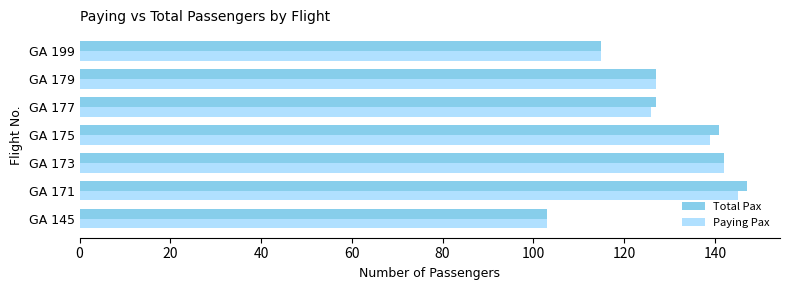

What is the average value of the Paying Pax series?

128